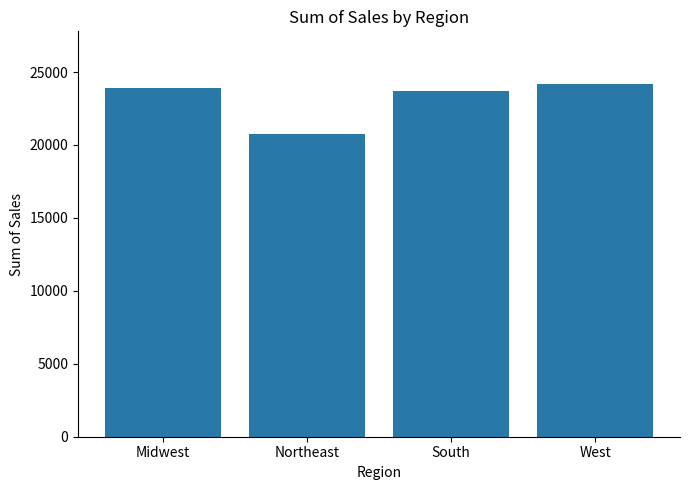

What is the average value?

23122